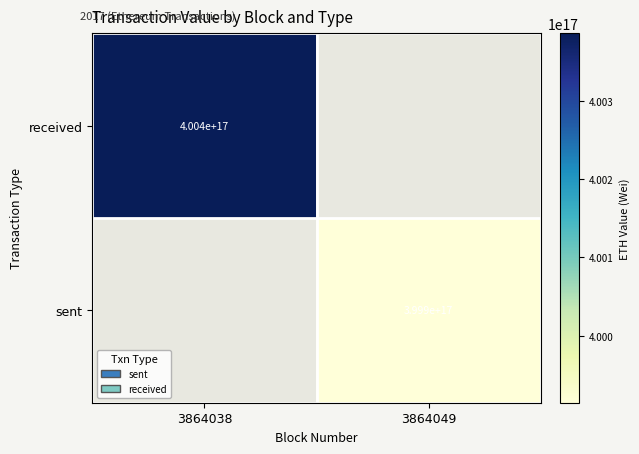

The value of received at 3864038 is 400400000000000000. True or false?

True